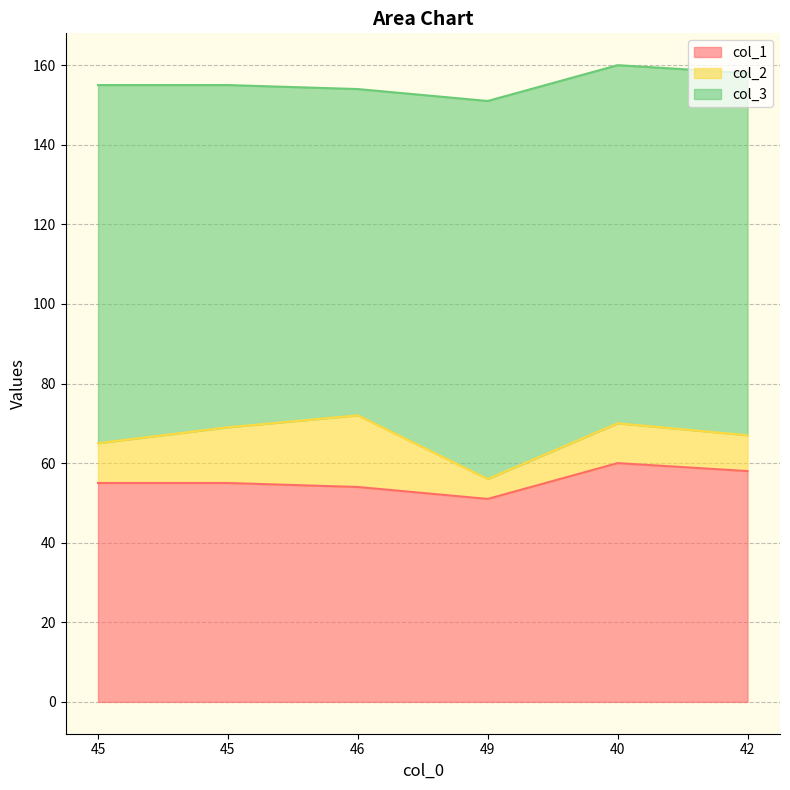

How many col_1 values are between 54 and 58?

4